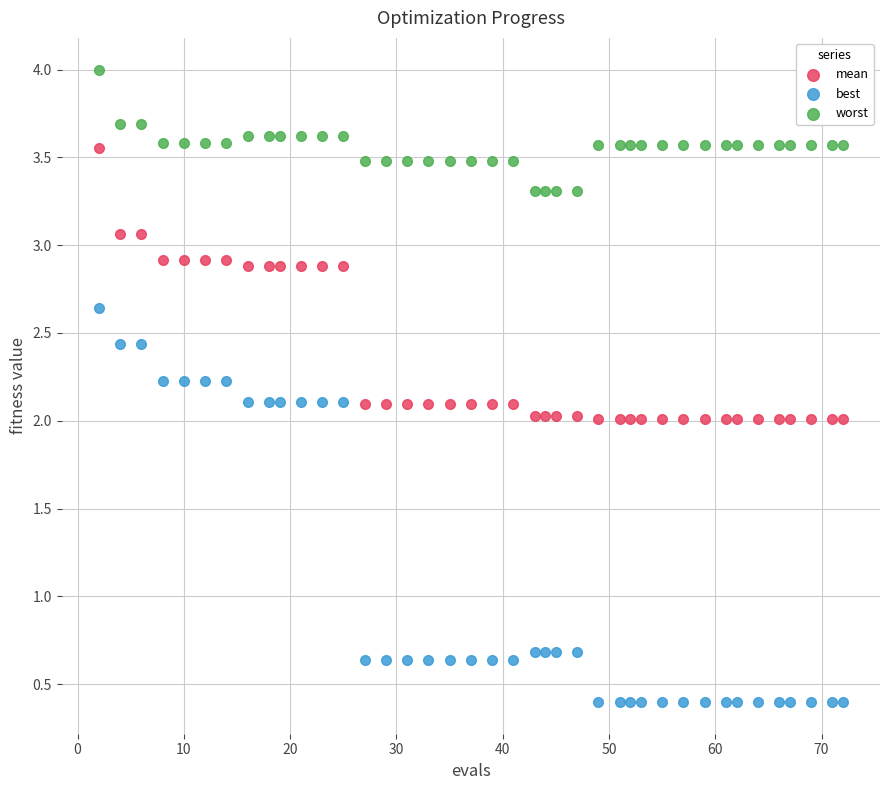

Which series reaches the maximum Y coordinate?

worst